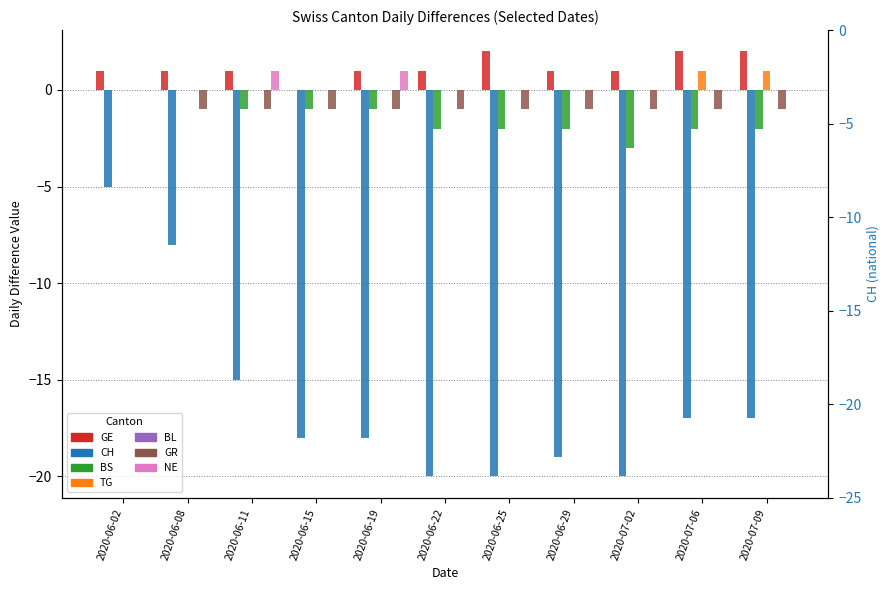

What is the lowest value of the CH series?

-20